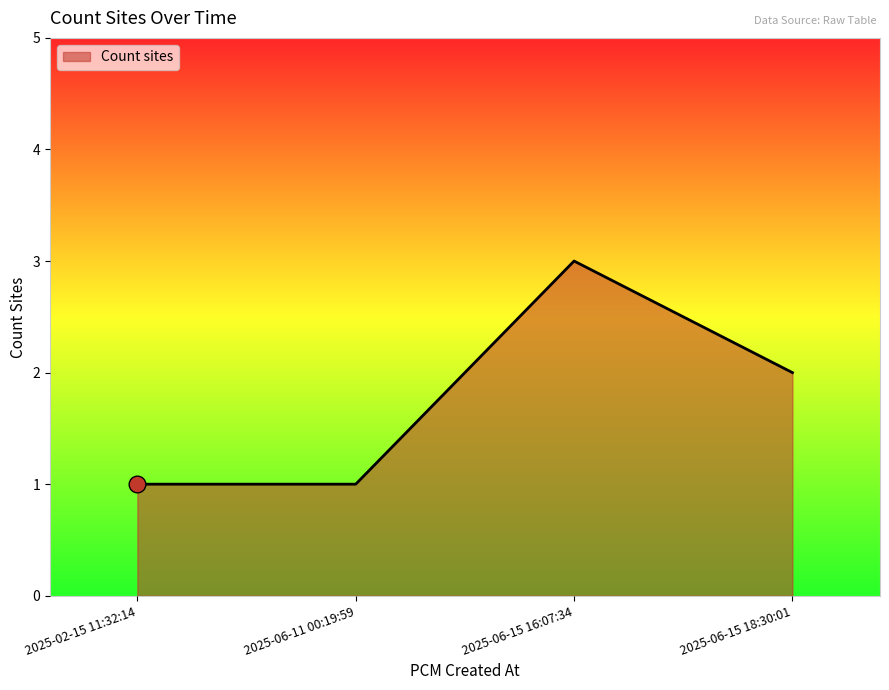

At which category does the data reach its first local peak?

2025-06-15 16:07:34